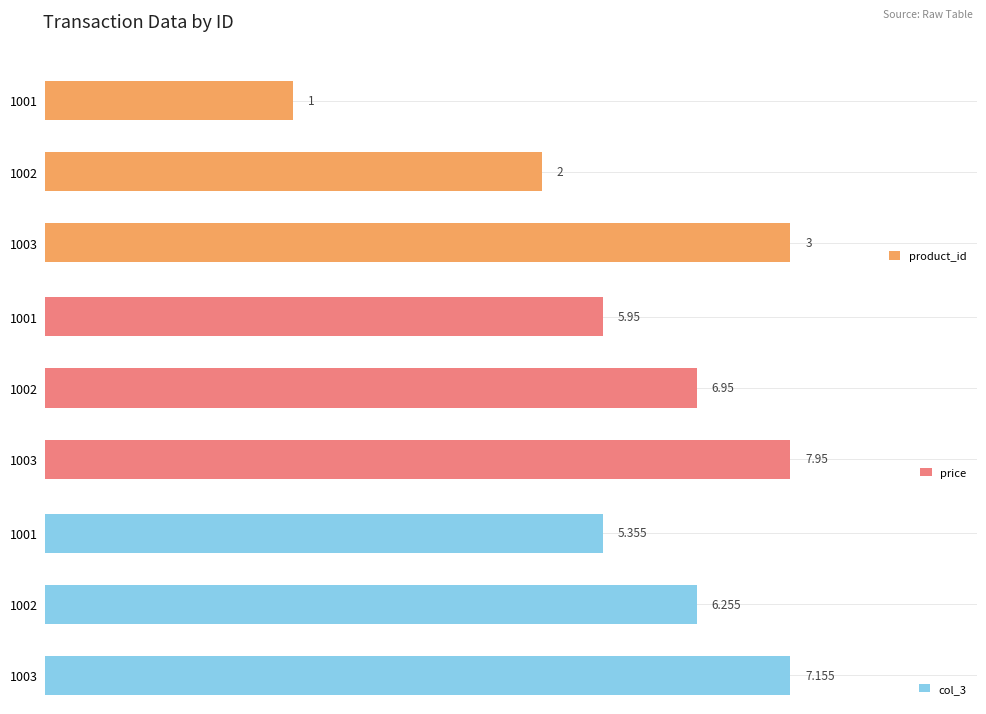

What is the smallest value displayed?

1.0